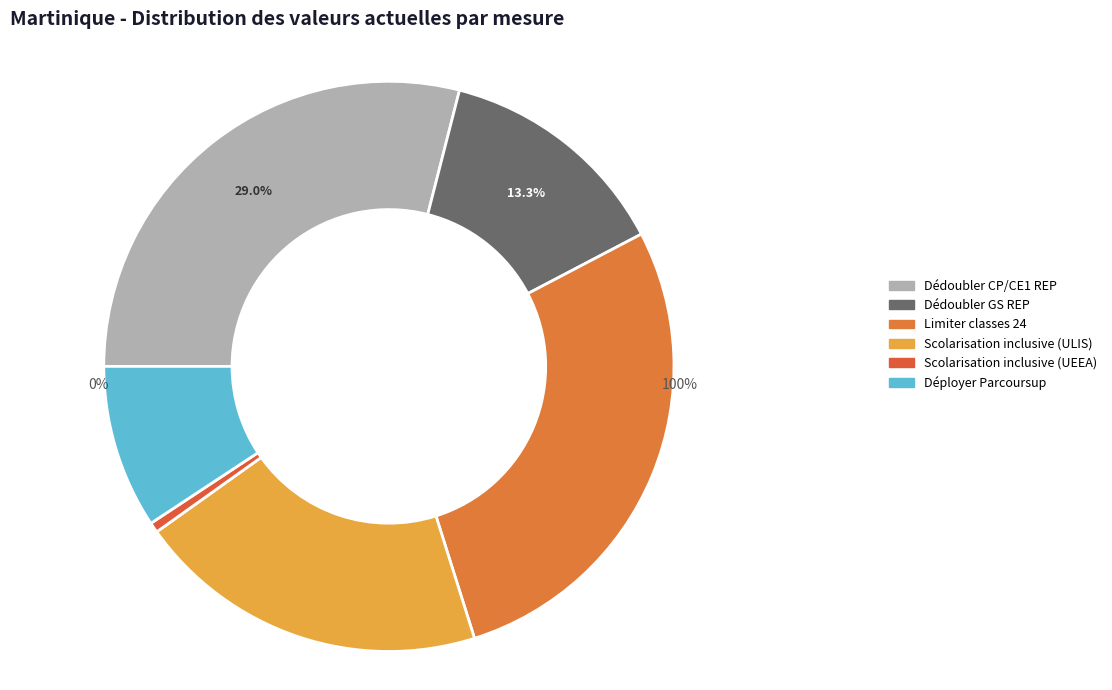

To the nearest percent, what is the combined percentage of Scolarisation inclusive (ULIS) and Déployer Parcoursup?

29%